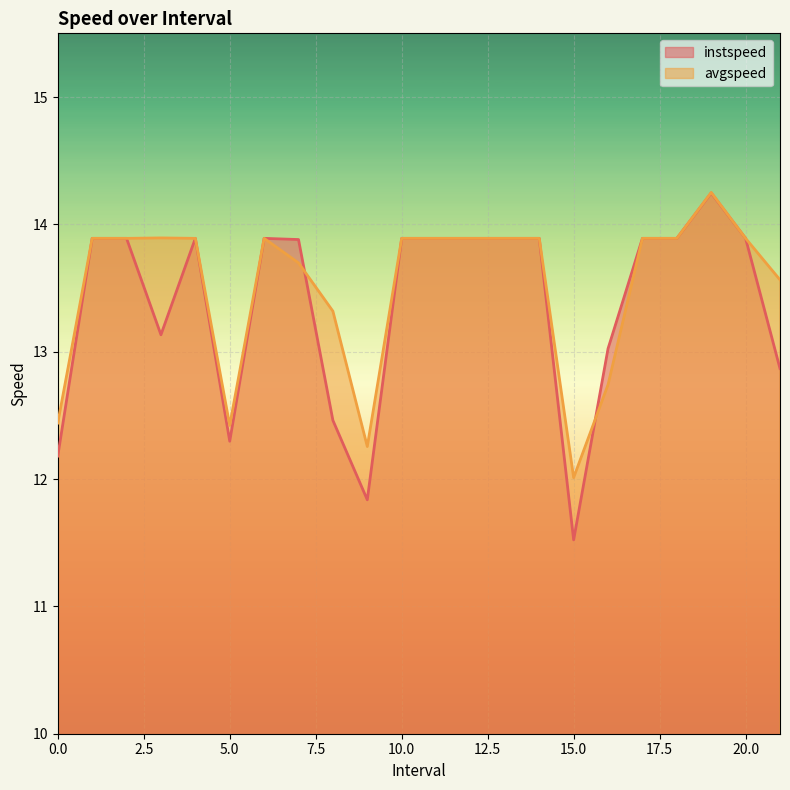

Reading left to right, list all the values displayed in this chart.

instspeed: 12.2	13.9	13.9	13.1	13.9	12.3	13.9	13.9	12.5	11.8	13.9	13.9	13.9	13.9	13.9	11.5	13.0	13.9	13.9	14.2	13.9	12.9
avgspeed: 12.4	13.9	13.9	13.9	13.9	12.4	13.9	13.7	13.3	12.3	13.9	13.9	13.9	13.9	13.9	12.0	12.7	13.9	13.9	14.3	13.9	13.6